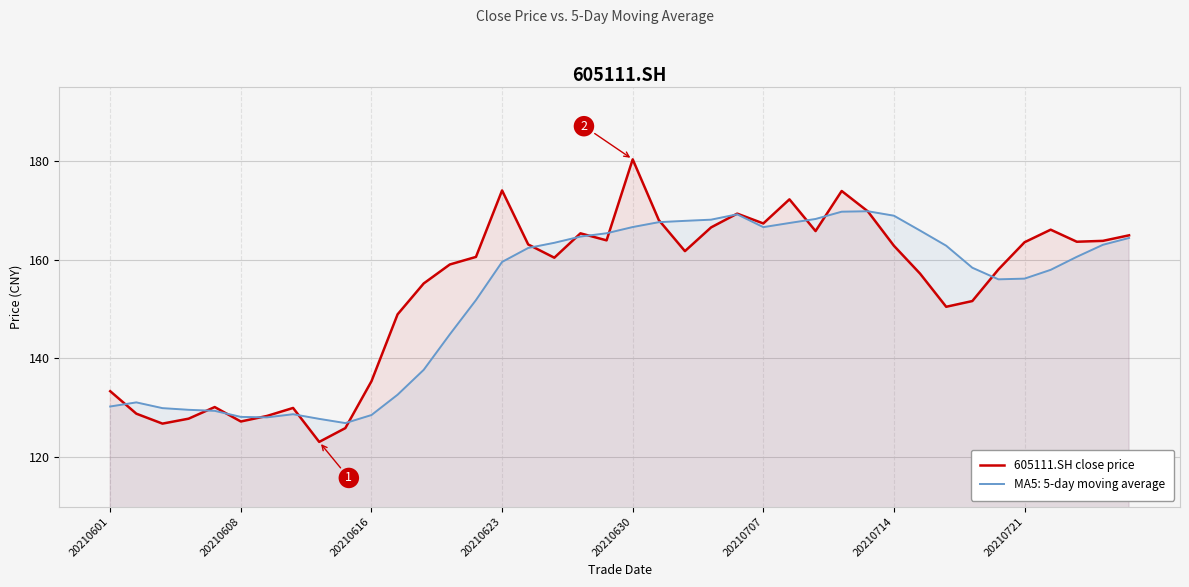

List the series in order of their peak value, lowest first.

MA5: 5-day moving average, 605111.SH close price